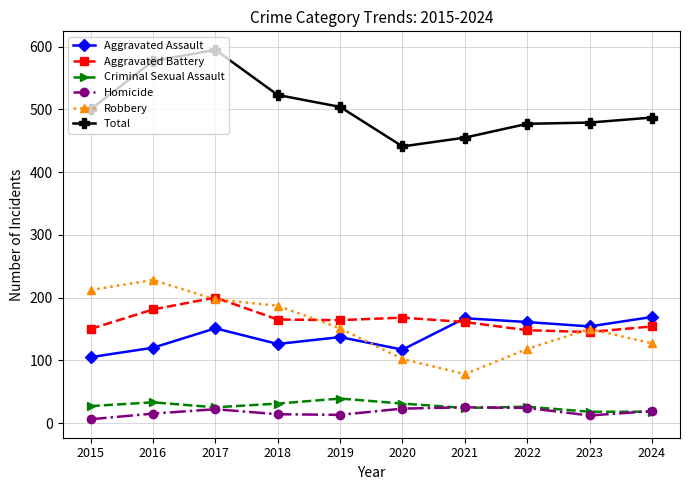

Which series changed the most between 2018 and 2019?

Robbery